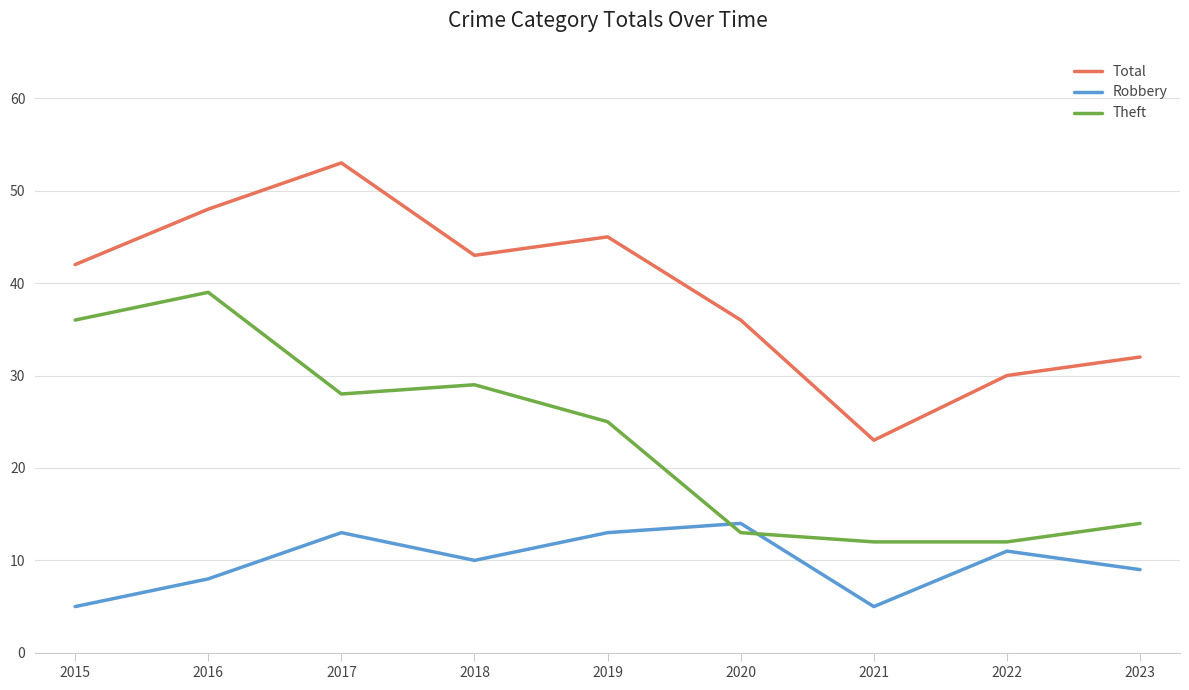

What is the approximate value of Theft at 2020, to the nearest 10?

10